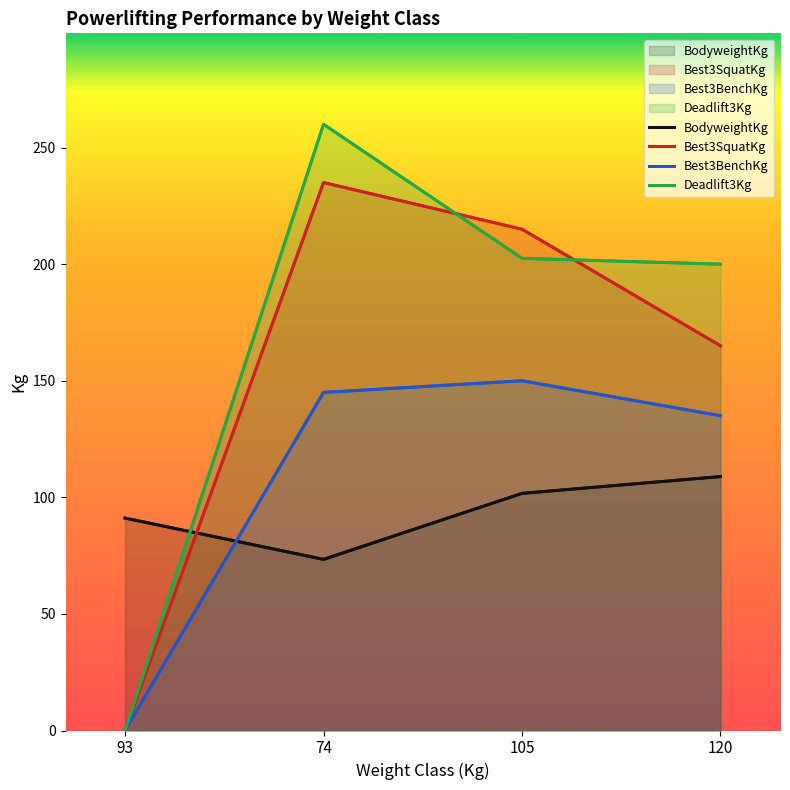

Rank the series by their maximum value, from highest to lowest.

Deadlift3Kg, Best3SquatKg, Best3BenchKg, BodyweightKg